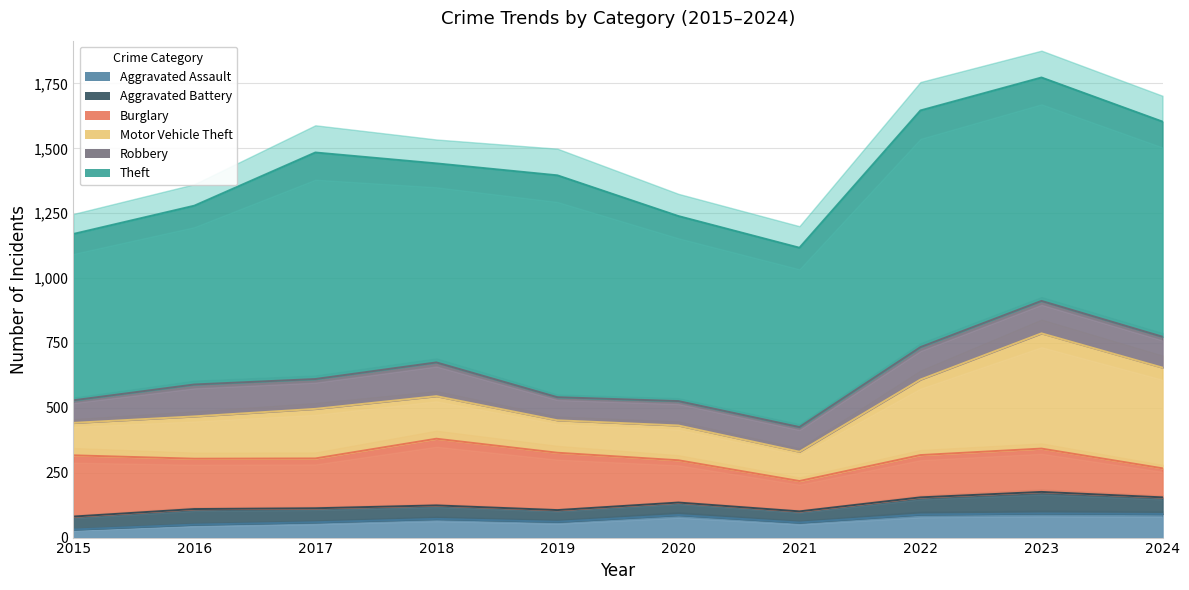

Reading right to left, list all the values displayed in this chart.

Aggravated Assault: 91	93	89	58	87	61	72	59	50	31
Aggravated Battery: 64	83	66	43	48	45	52	54	60	50
Burglary: 112	167	163	117	163	221	257	192	194	236
Motor Vehicle Theft: 388	444	291	113	134	125	164	191	163	125
Robbery: 119	125	125	95	94	89	130	115	123	87
Theft: 829	861	912	691	713	855	767	873	689	641